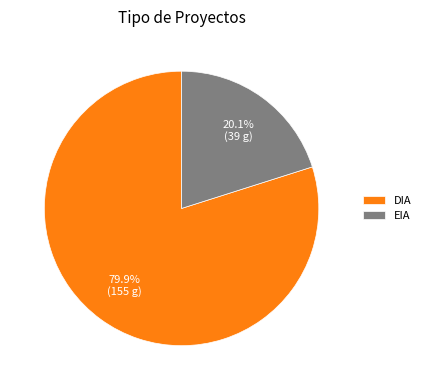

Combined, do DIA and EIA account for over 50%?

Yes